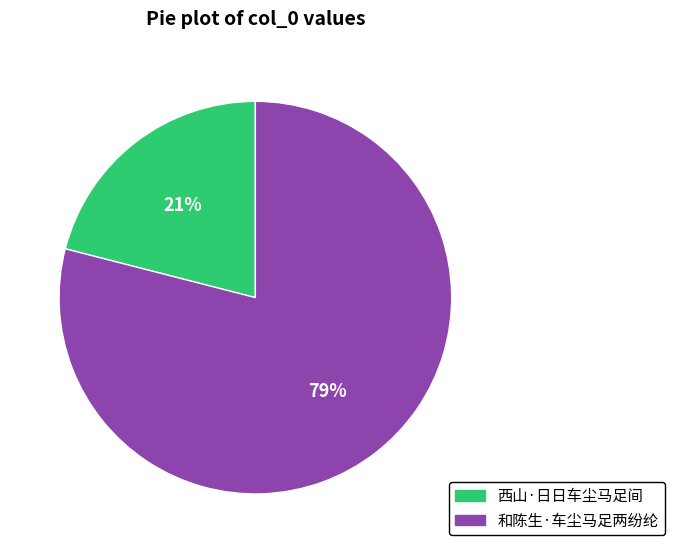

Count the number of slices in the pie.

2